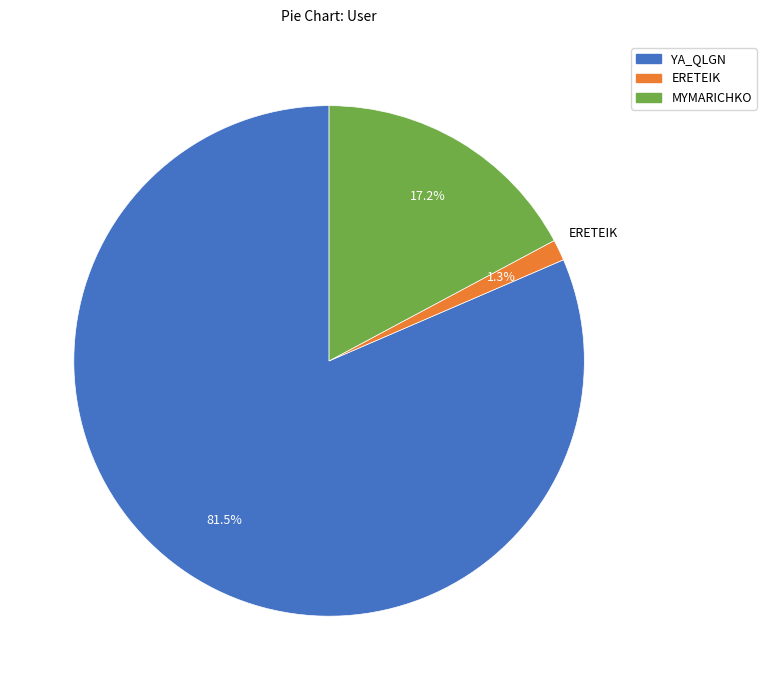

The ERETEIK slice represents 1% of the pie. True or false?

True